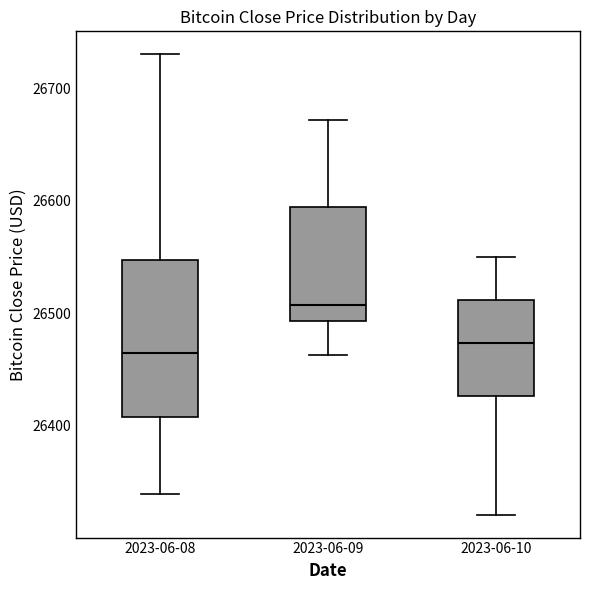

Reading left to right, read every box against the y-axis: the position of its median line, the range the box covers, and the ends of its whiskers. The values are not printed on the chart, so give them approximately, as read against the axis.

2023-06-08: median 26460, box 26410 to 26550, whiskers 26340 to 26730
2023-06-09: median 26510, box 26490 to 26590, whiskers 26460 to 26670
2023-06-10: median 26470, box 26430 to 26510, whiskers 26320 to 26550